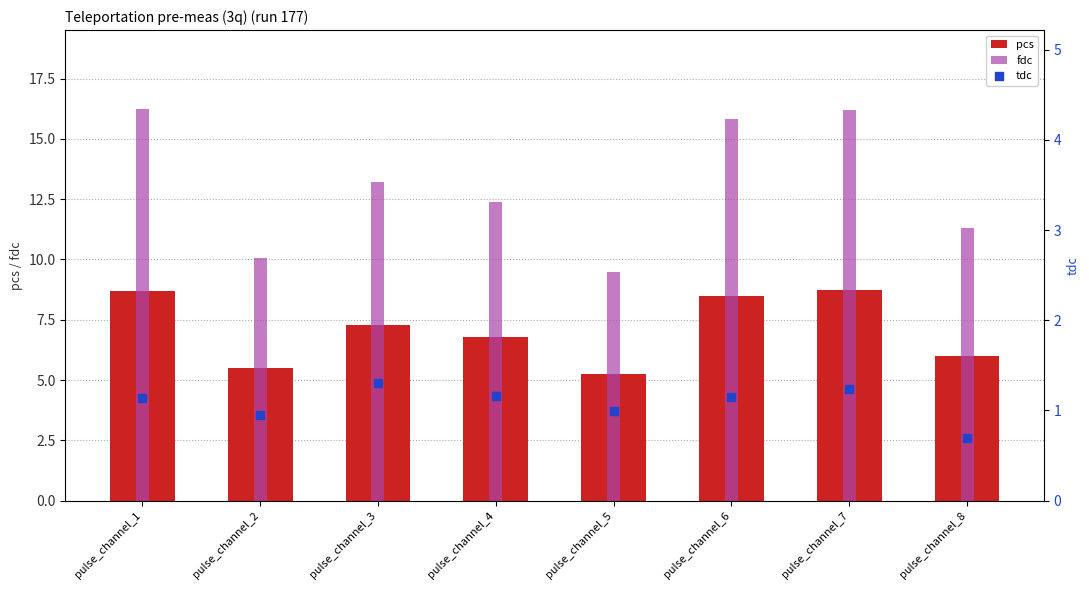

At how many categories does at least one series exceed 10?

7